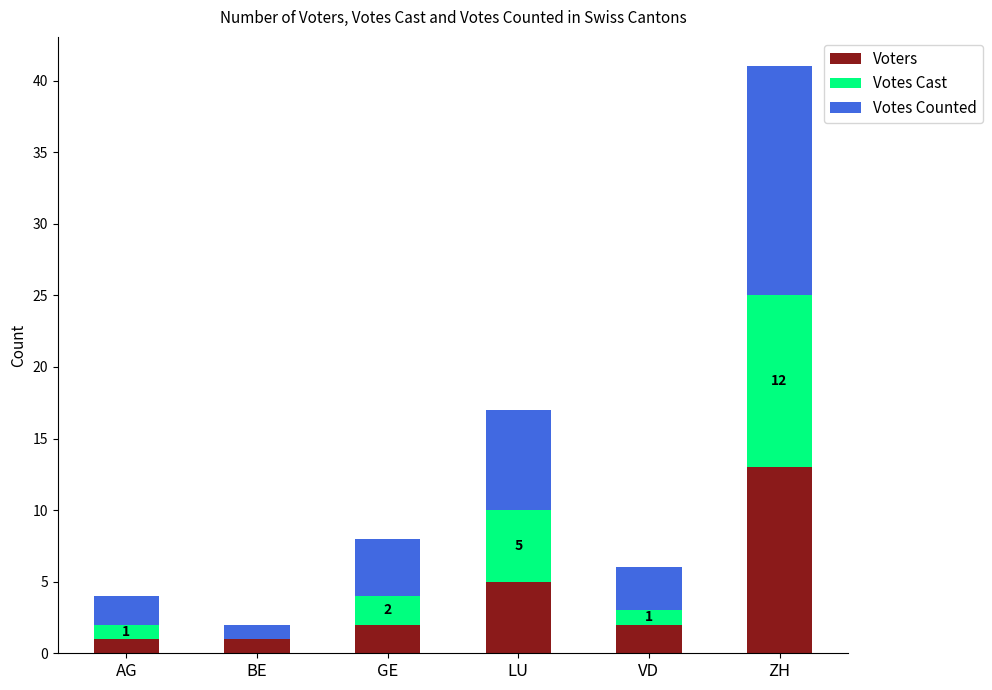

What is the sum of the Voters values at LU and BE?

6